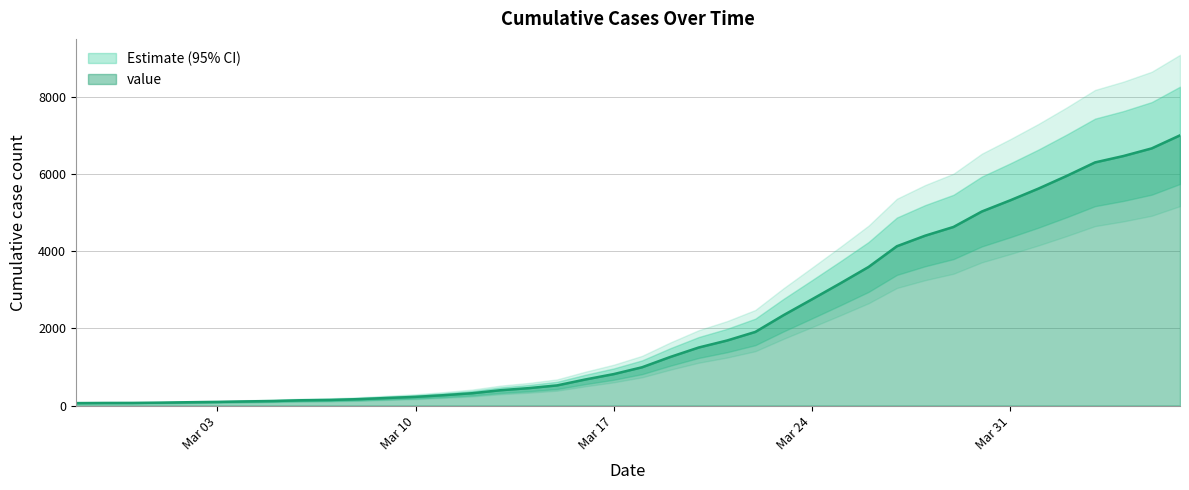

At which category does the chart reach its minimum across all series?

2020-02-27